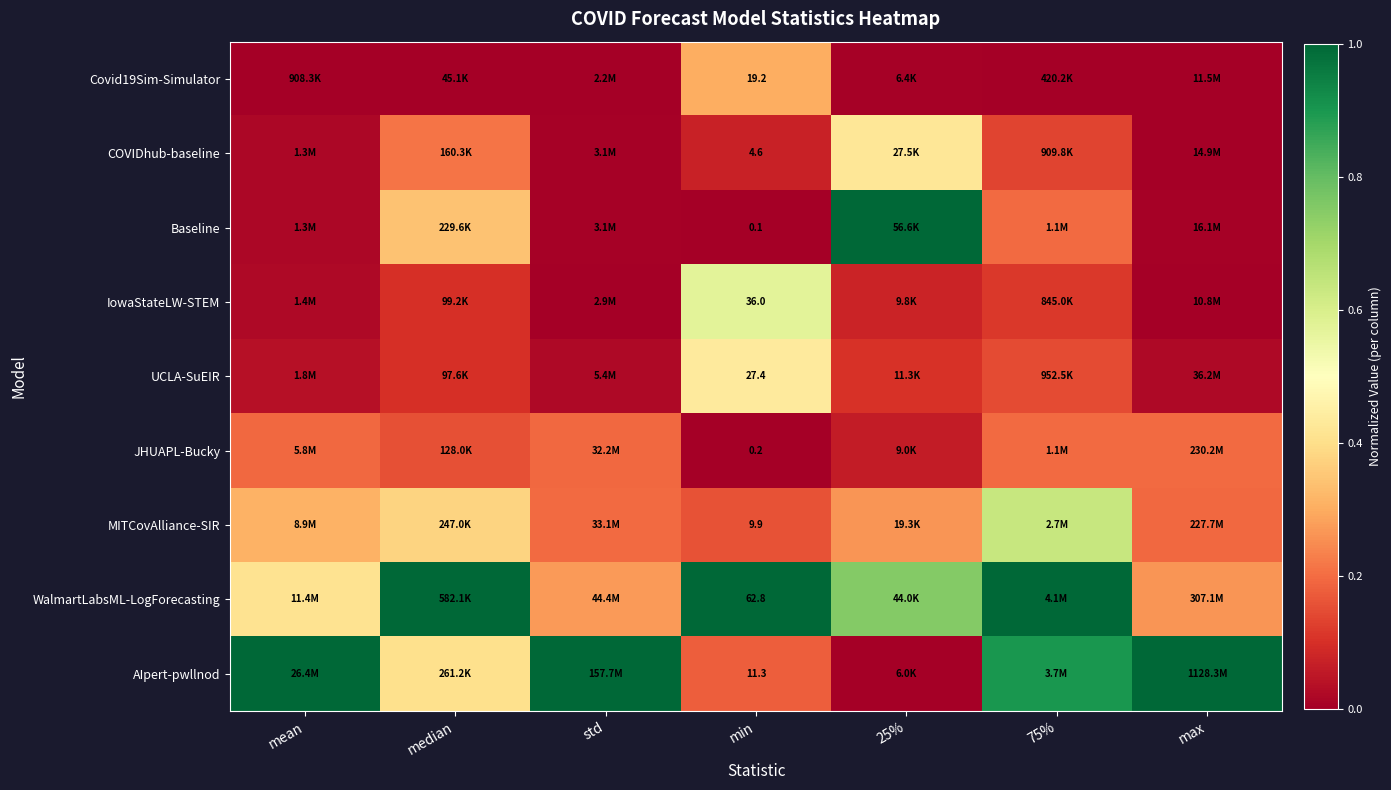

What is the total value across all series at 75%?

3.3